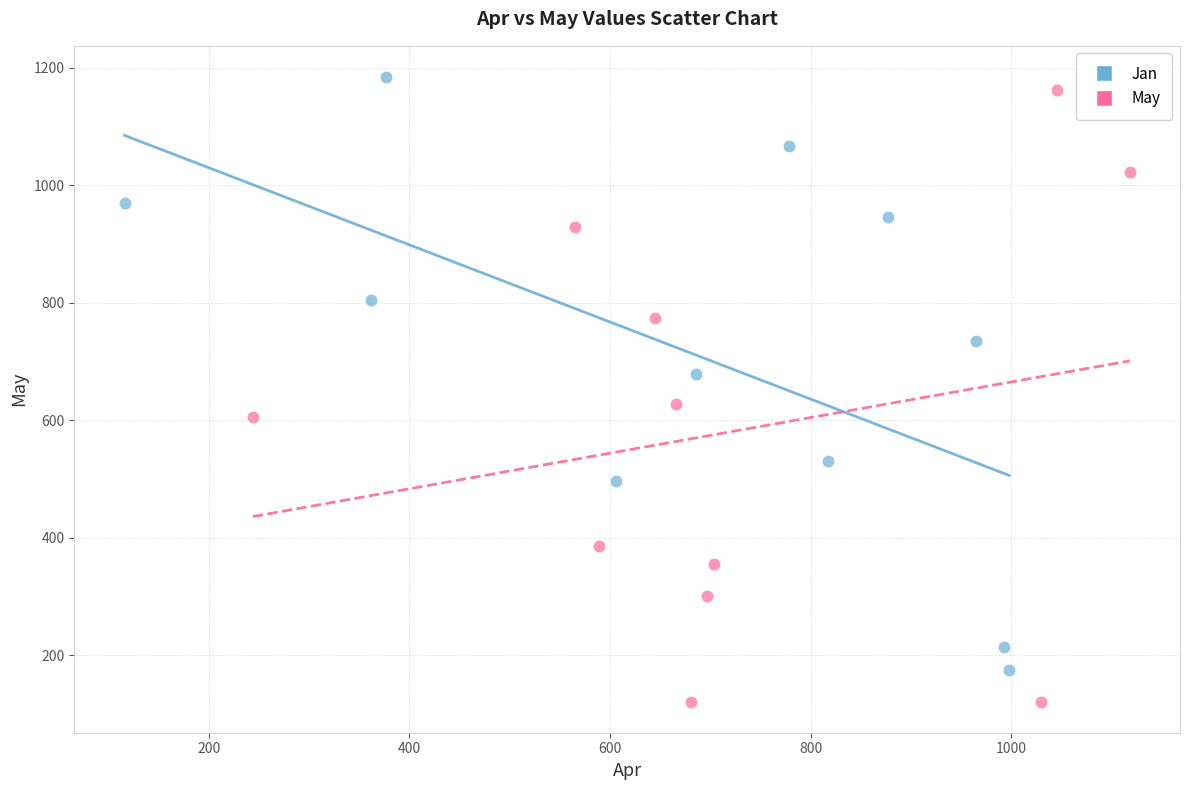

Which series reaches the maximum Y coordinate?

Jan